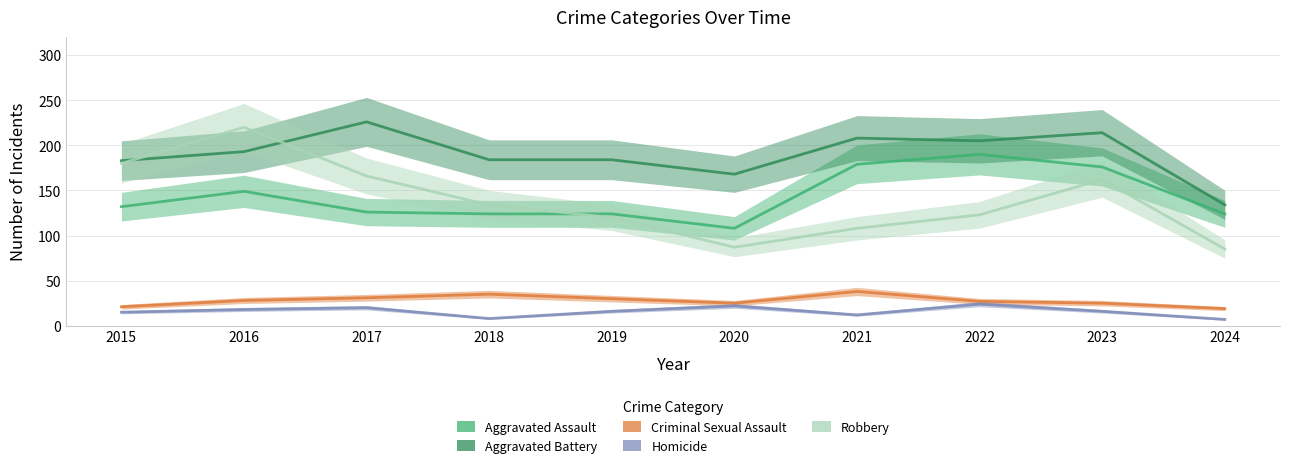

In Robbery, how many points are lower than both neighbors (excluding endpoints)?

1